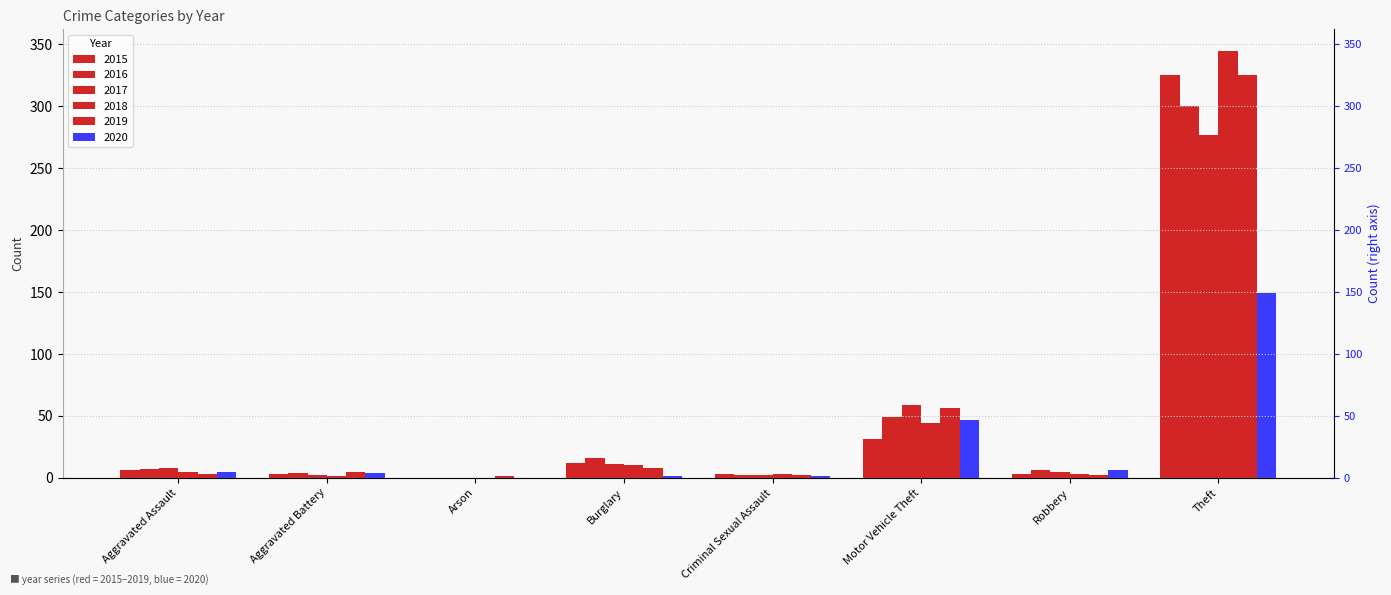

Which series has the largest total across all categories?

2018